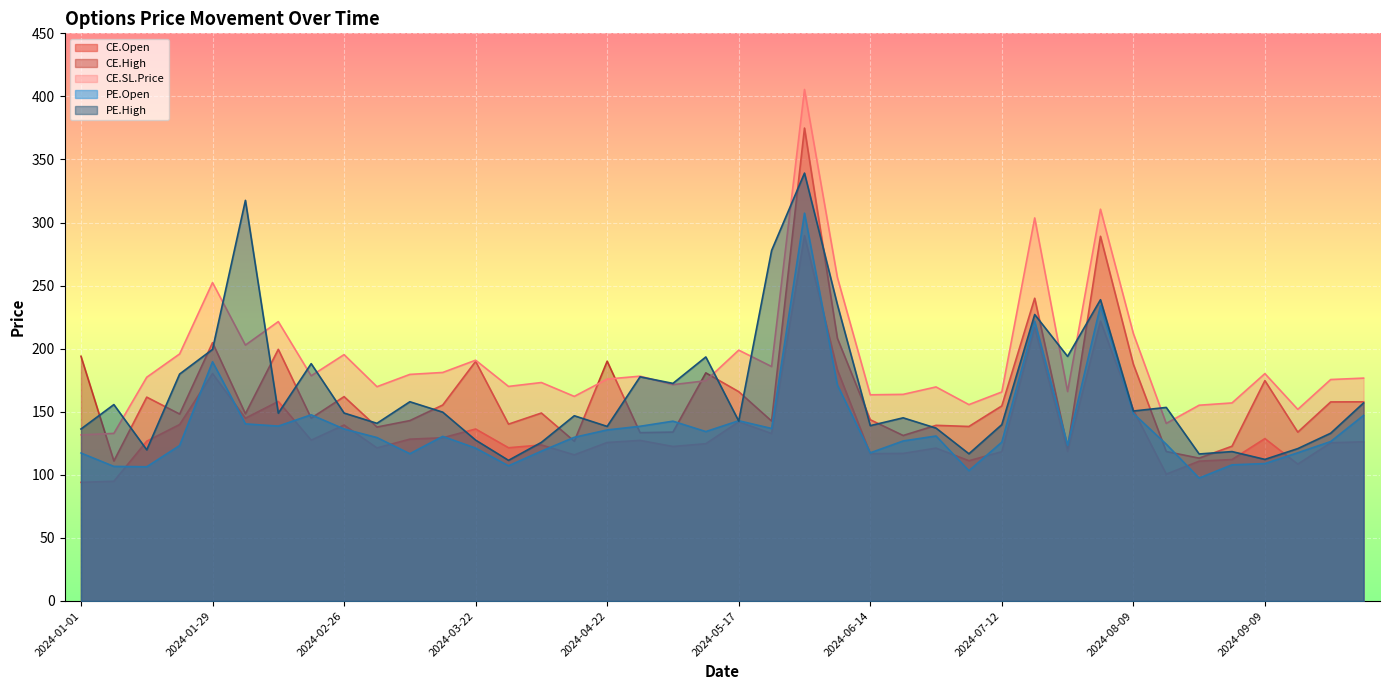

Does the chart display data point markers on the line(s)?

No